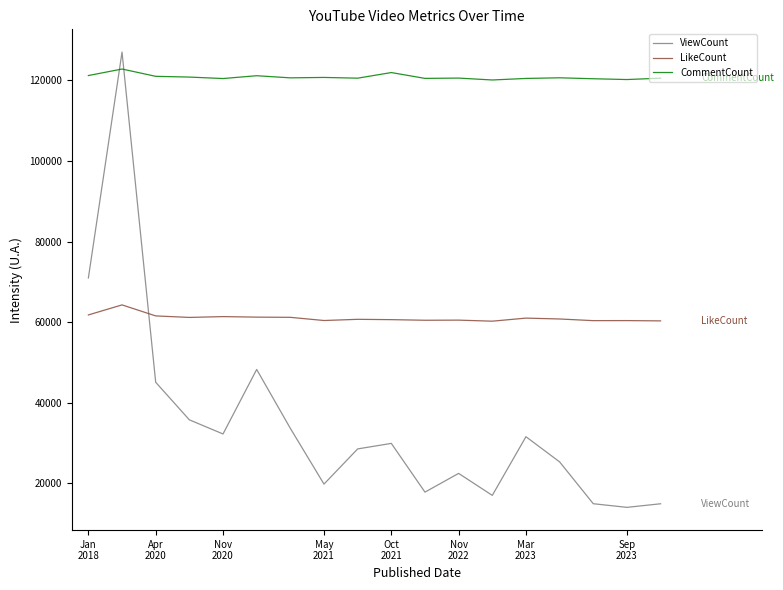

Which series has the widest spread of values?

ViewCount